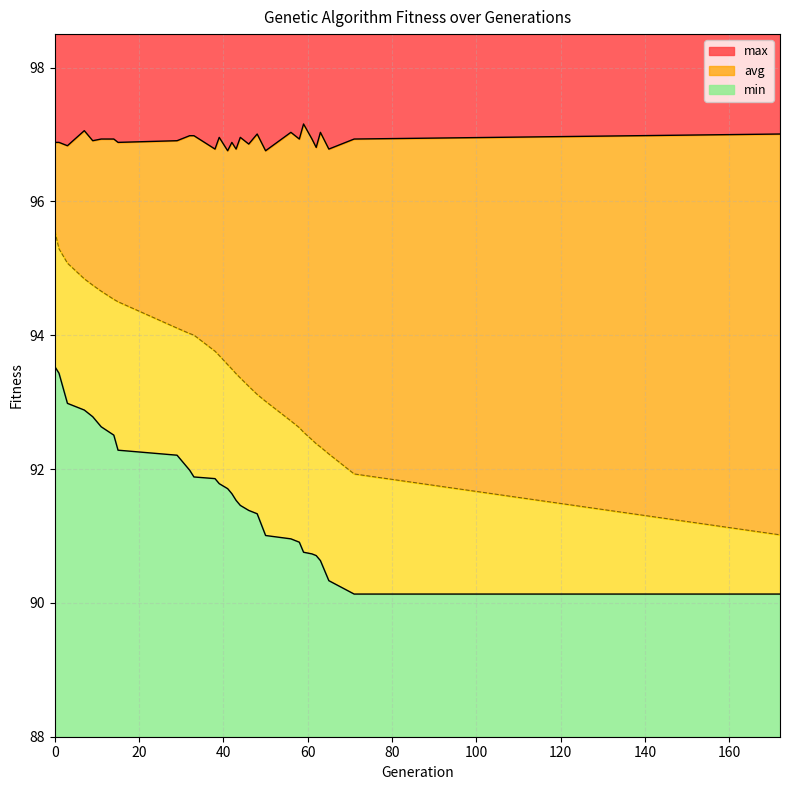

True or false: min has more than 2 interior local peaks.

False